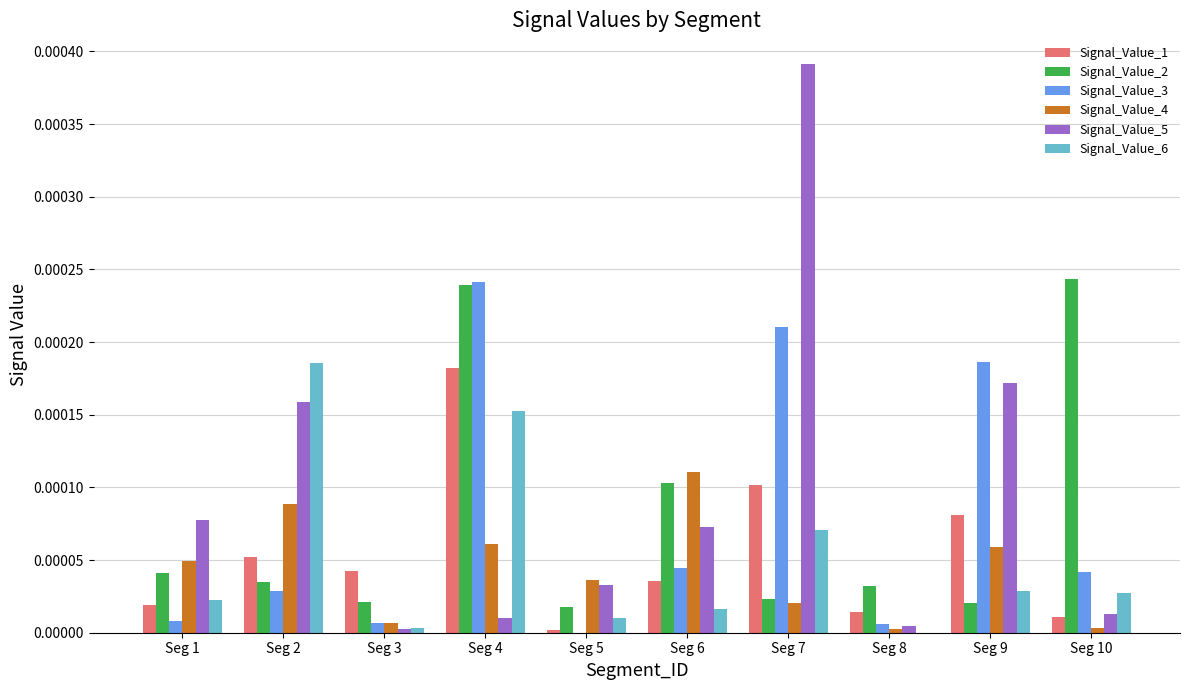

Is the value of Signal_Value_1 at Seg 6 greater than the value of Signal_Value_2 at Seg 6?

No